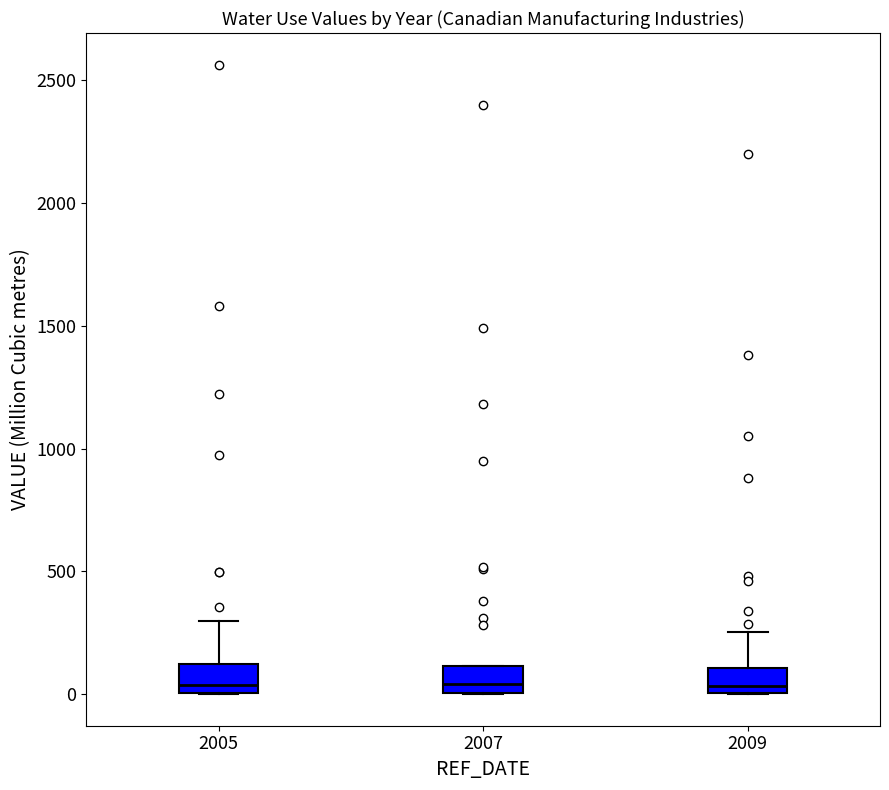

Where is the lower edge of the box at x = 2005 on the y-axis? The values are not printed on the chart, so give them approximately, as read against the axis.

0